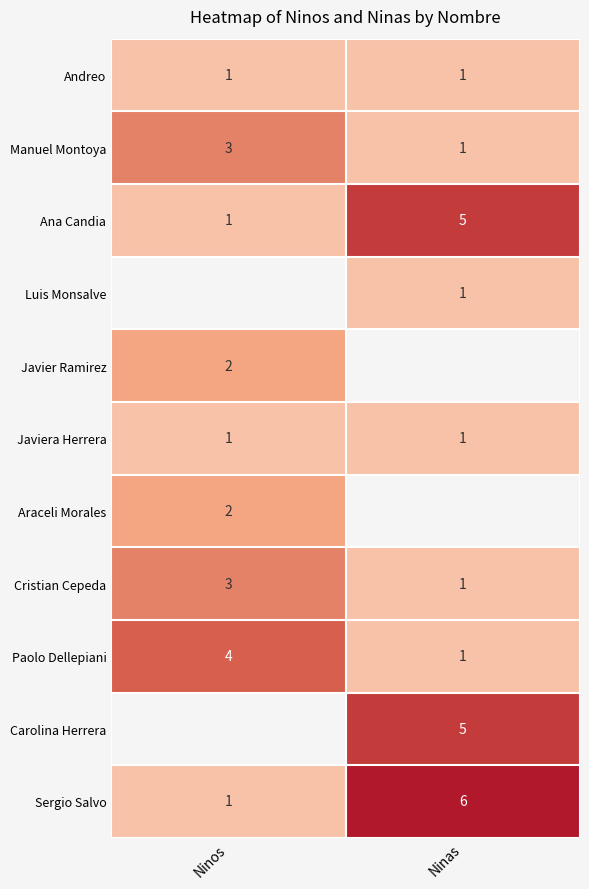

What is the sum of all Manuel Montoya values?

4